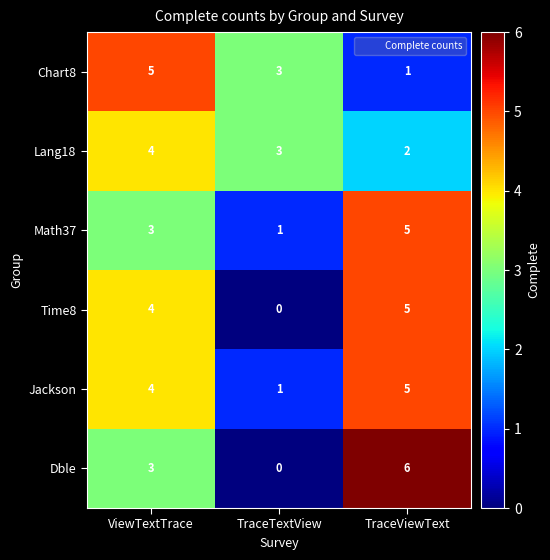

What is the difference between the maximum and minimum values in the Time8 series?

5